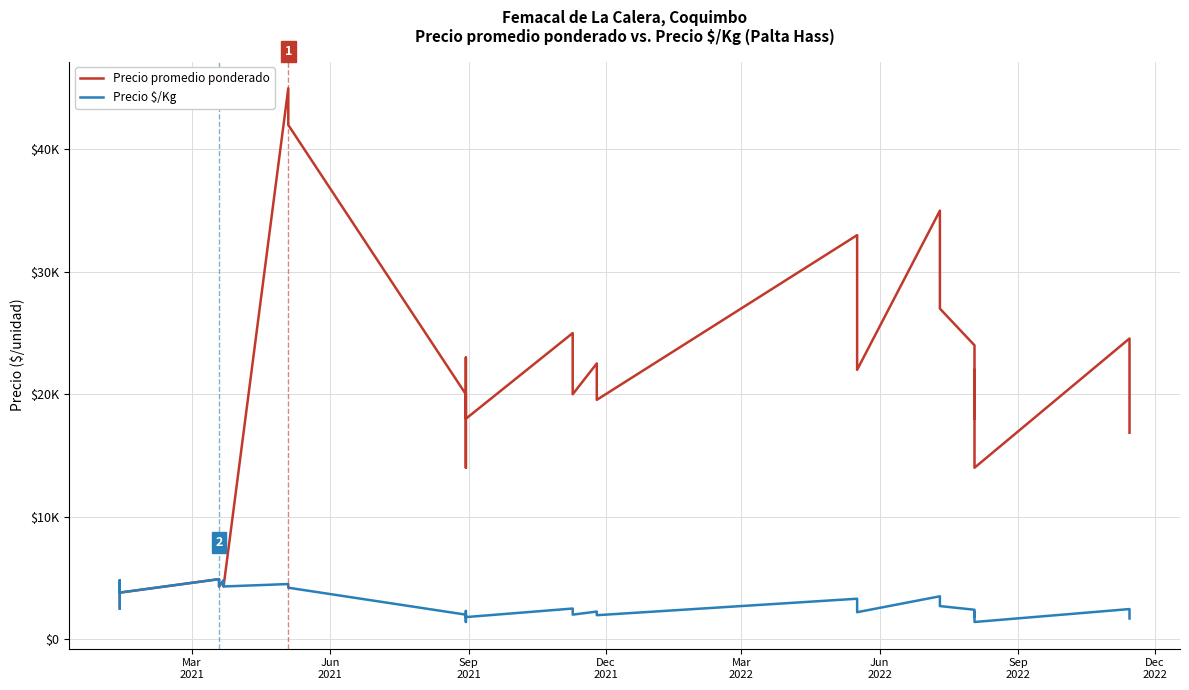

Is the value of Precio $/Kg at 20 greater than the value of Precio promedio ponderado at 16?

No